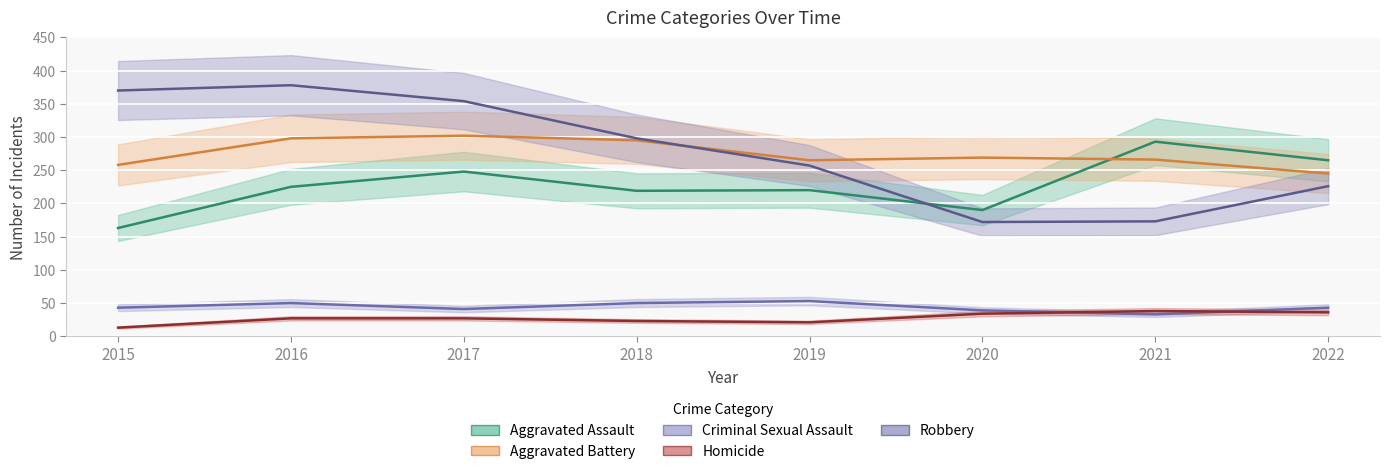

True or false: Criminal Sexual Assault and Robbery intersect in this chart.

False